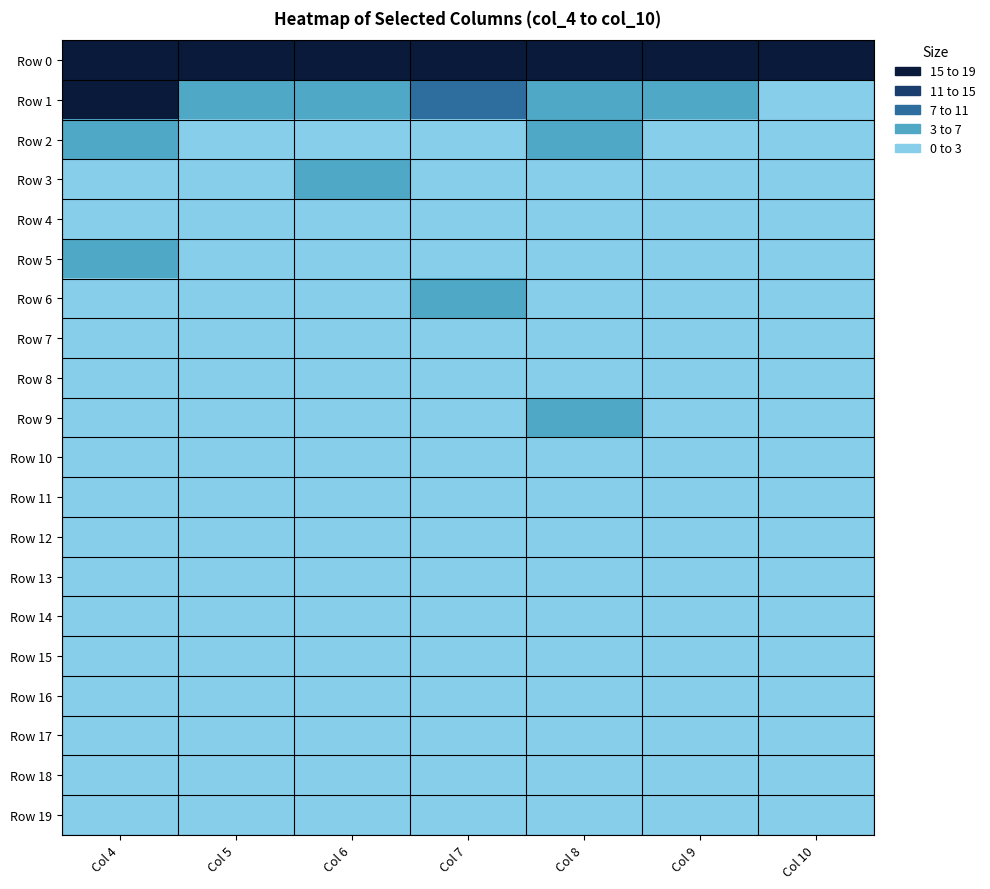

Rank the series at Col 7 from lowest to highest value.

Row 3, Row 11, Row 12, Row 13, Row 14, Row 15, Row 16, Row 17, Row 18, Row 19, Row 2, Row 4, Row 5, Row 7, Row 9, Row 10, Row 8, Row 6, Row 1, Row 0